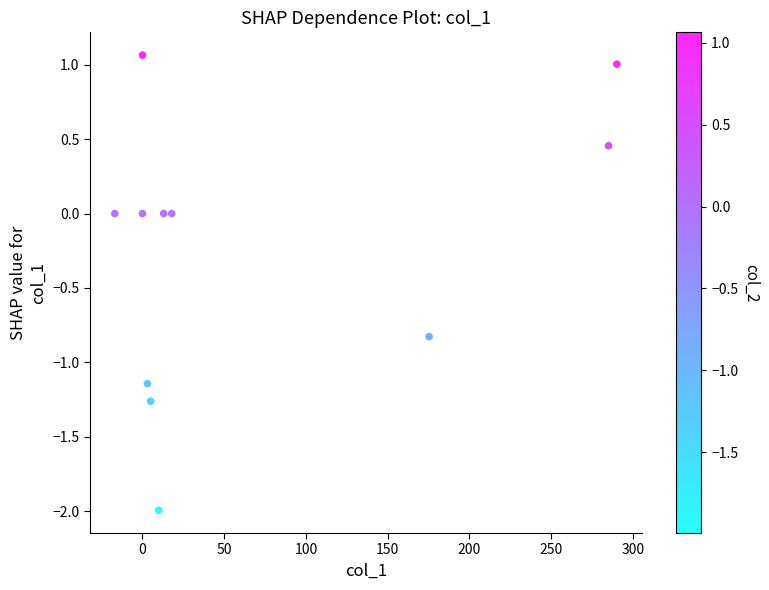

What is the range of Y values (max minus min)?

3.1